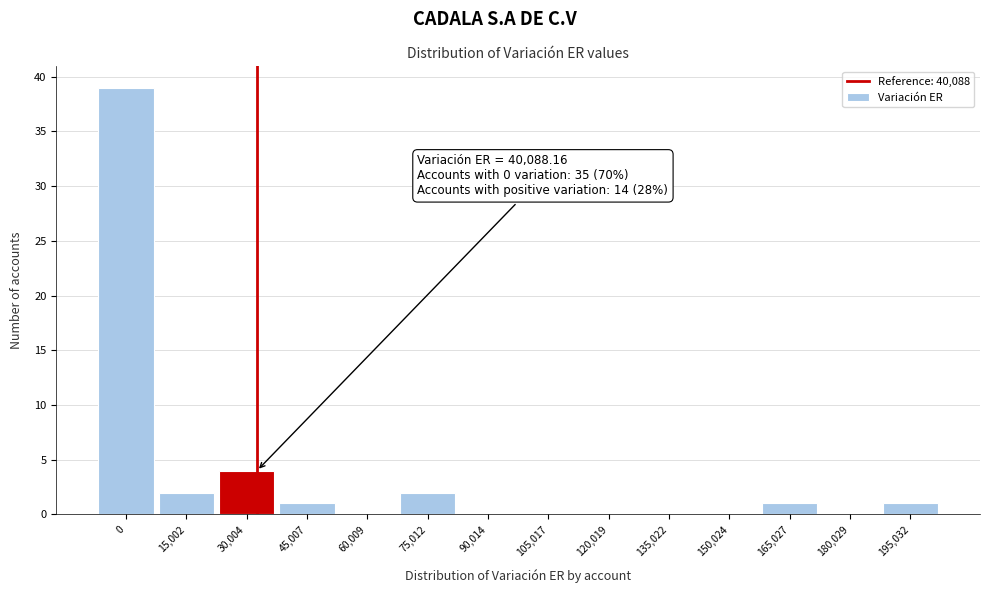

What is the greatest value displayed?

39